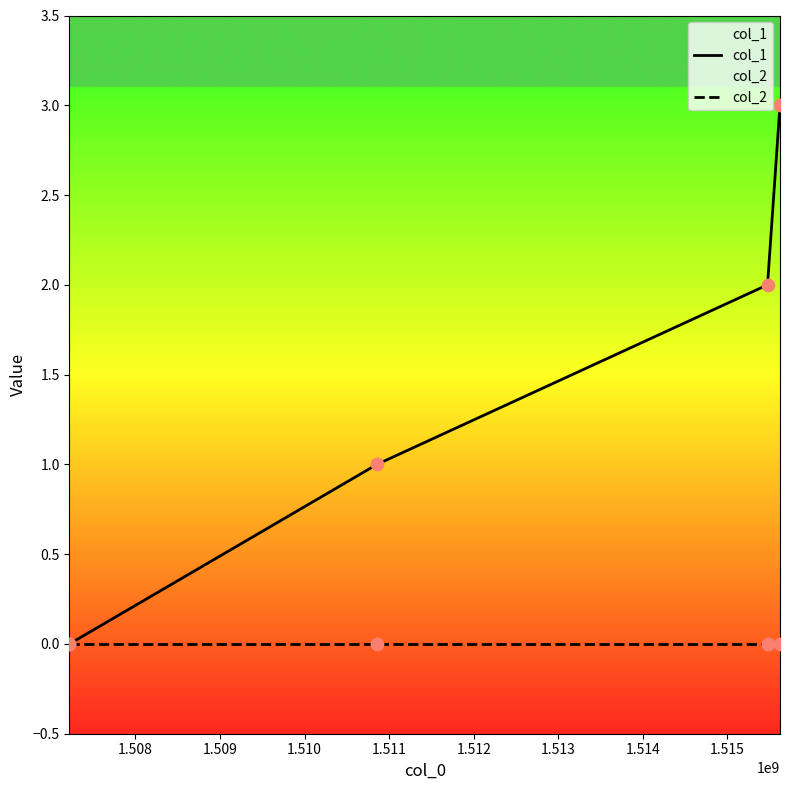

Which series reaches the minimum Y coordinate?

col_1